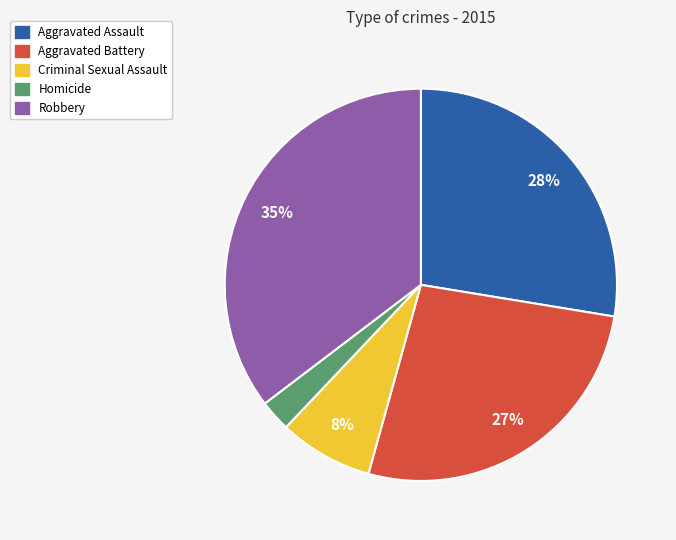

What percentage is the Robbery slice, to the nearest percent?

35%